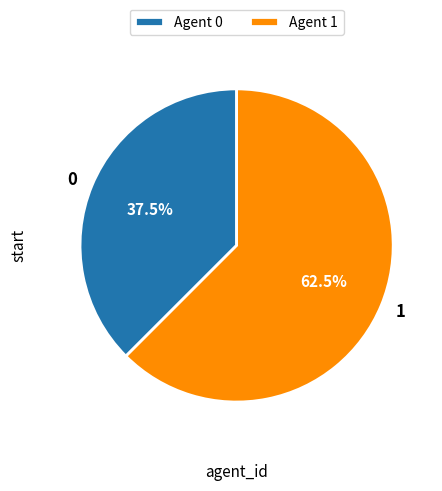

To the nearest percent, what is the combined percentage of 1 and 0?

100%